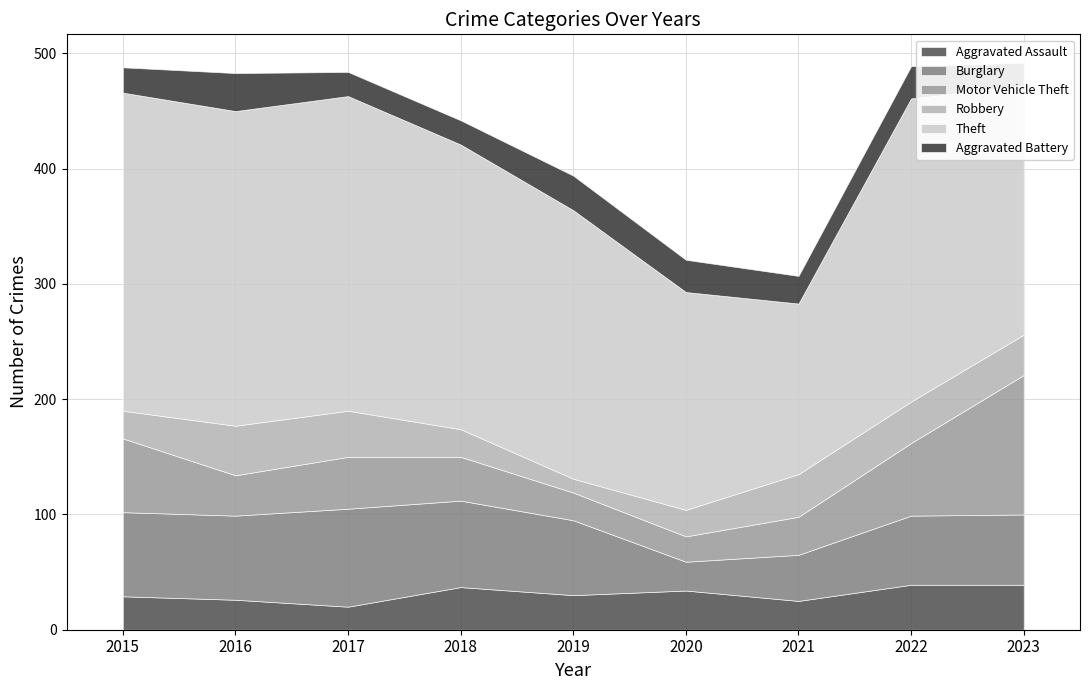

True or false: Robbery has a value of 43 at 2016.

True